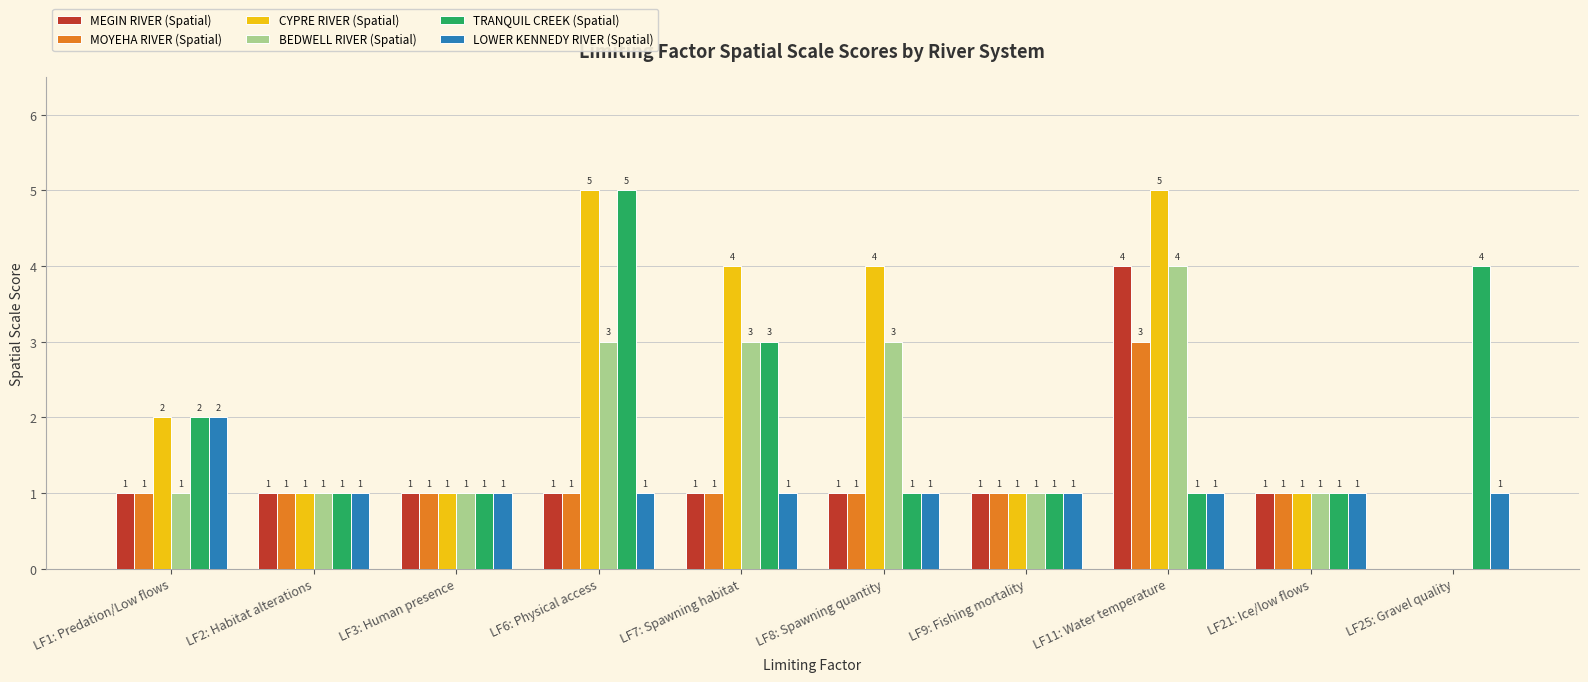

List the labels in order of TRANQUIL CREEK (Spatial) value, smallest first.

LF2: Habitat alterations, LF3: Human presence, LF8: Spawning quantity, LF9: Fishing mortality, LF11: Water temperature, LF21: Ice/low flows, LF1: Predation/Low flows, LF7: Spawning habitat, LF25: Gravel quality, LF6: Physical access